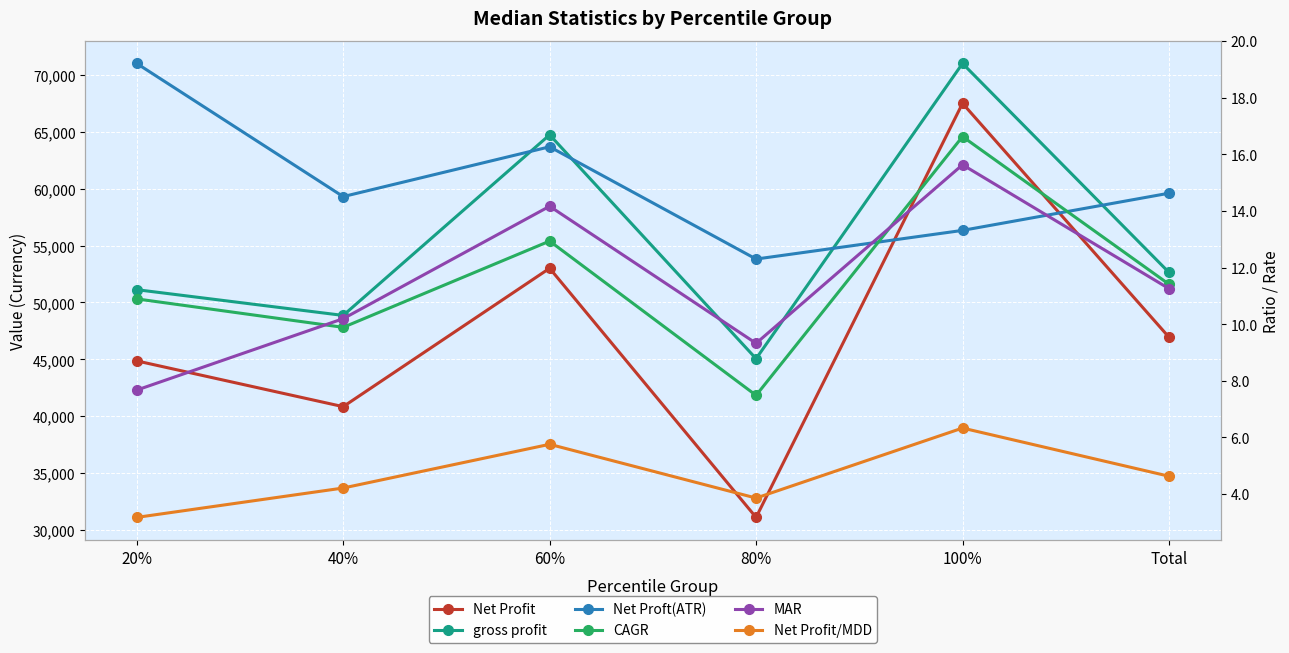

Between 60% and 80%, which series saw the biggest shift?

Net Profit